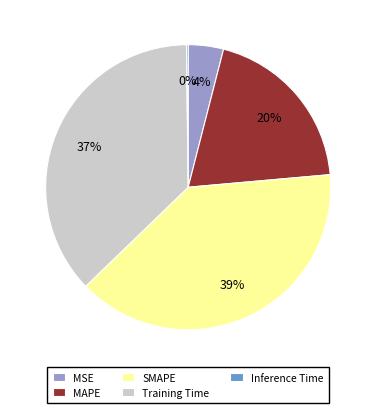

What percentage is the SMAPE slice, to the nearest percent?

39%